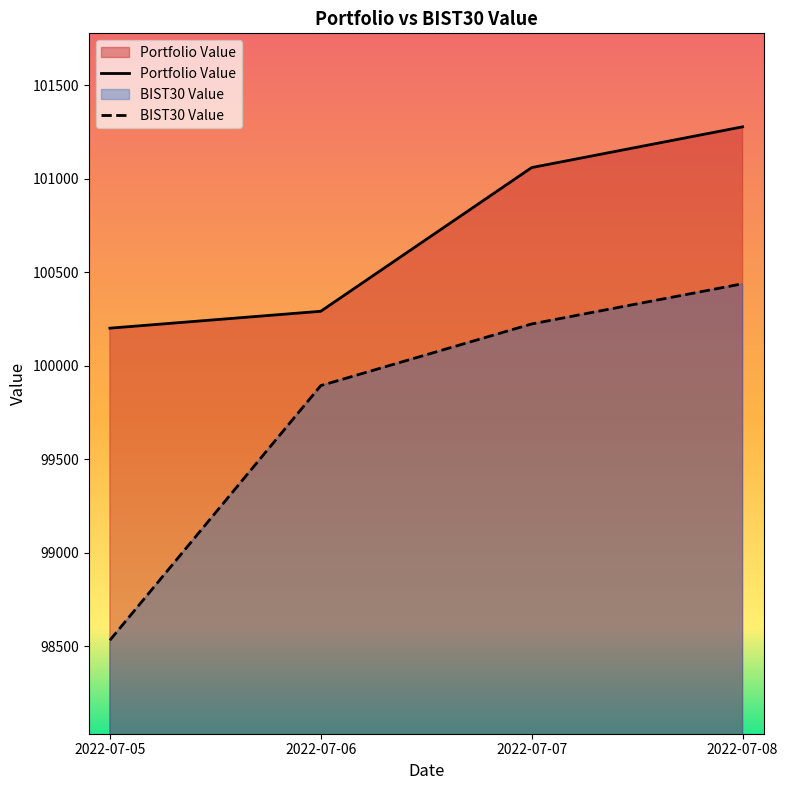

Is it true that Portfolio Value equals 100290.2 at 2022-07-06?

True